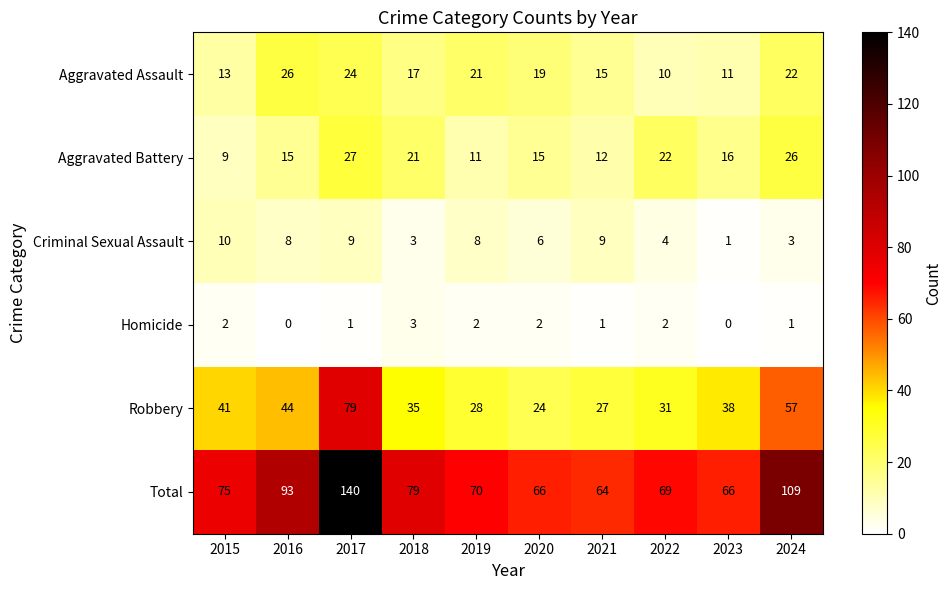

At how many categories does at least one series exceed 50?

10